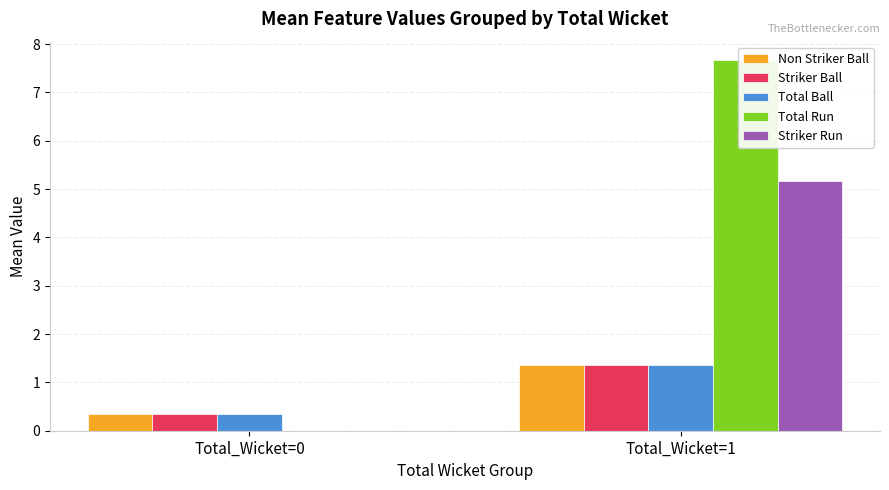

Where is Striker Run nearest to the value 2?

Total_Wicket=0